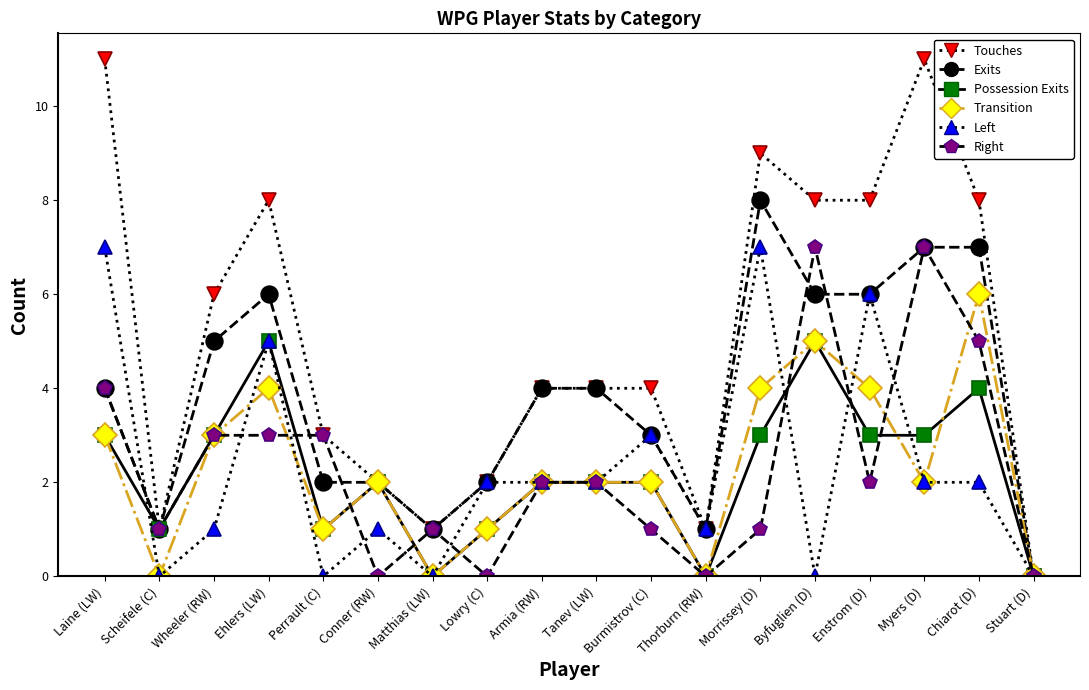

At which label does Possession Exits reach its minimum?

Matthias (LW)